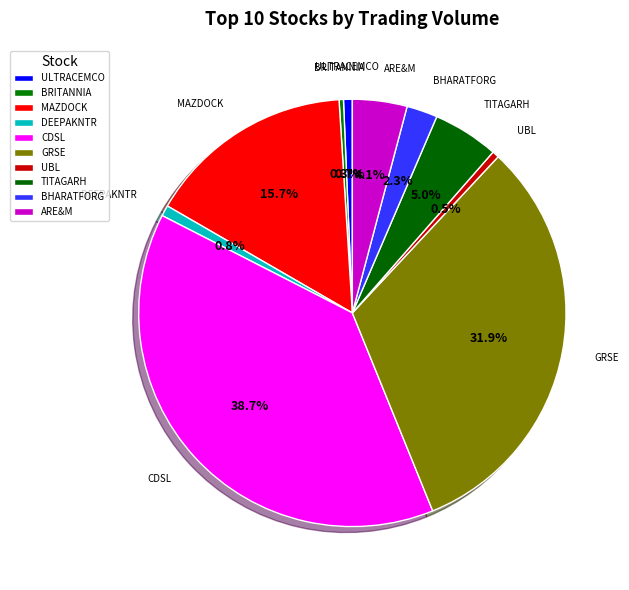

What is the smallest slice in the pie chart?

BRITANNIA